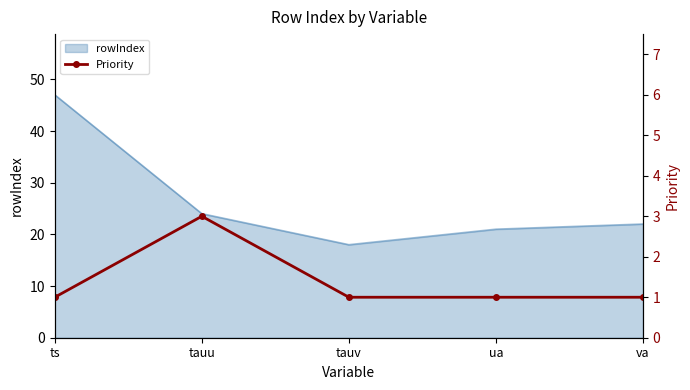

What is the minimum value shown in the chart?

1